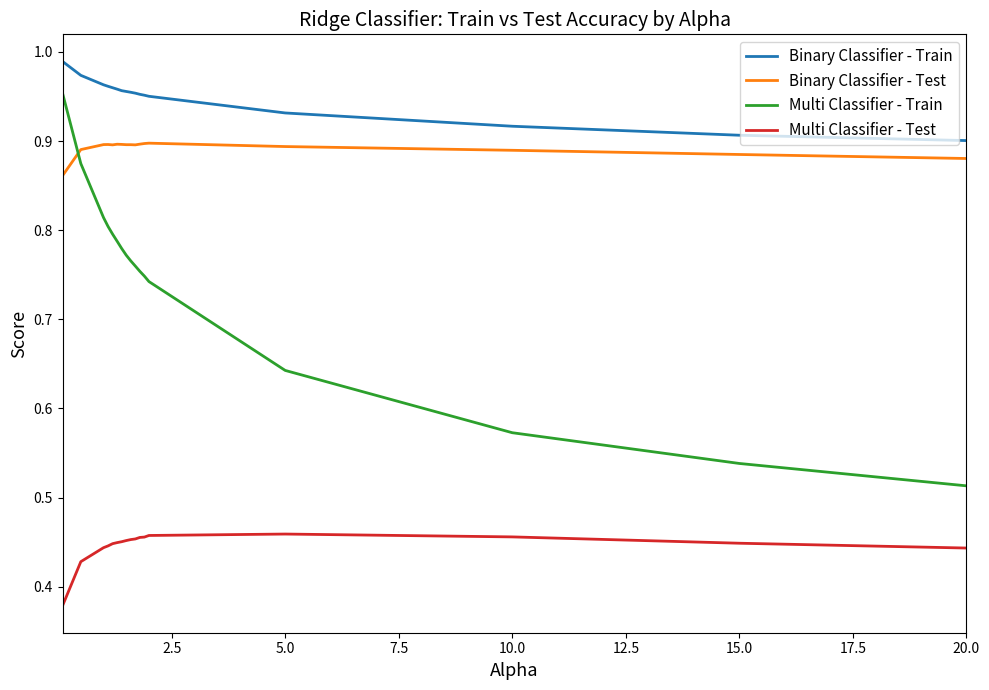

Which series has the largest total across all categories?

Binary Classifier - Train